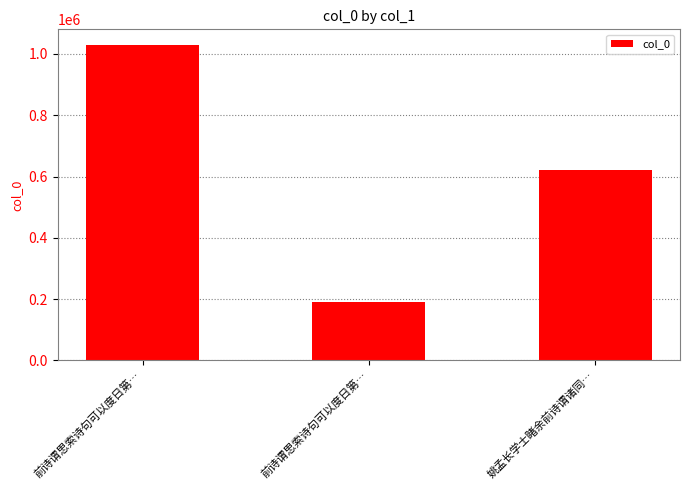

True or false: the data shows 265897 at 前诗谓思索诗句可以度日第….

False